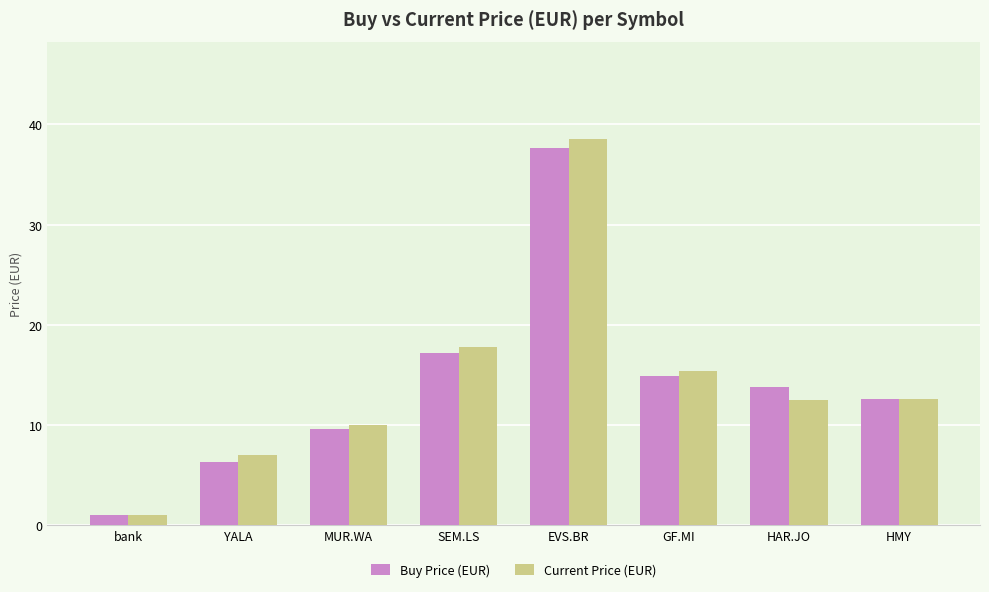

Between MUR.WA and GF.MI, which series saw the biggest shift?

Current Price (EUR)